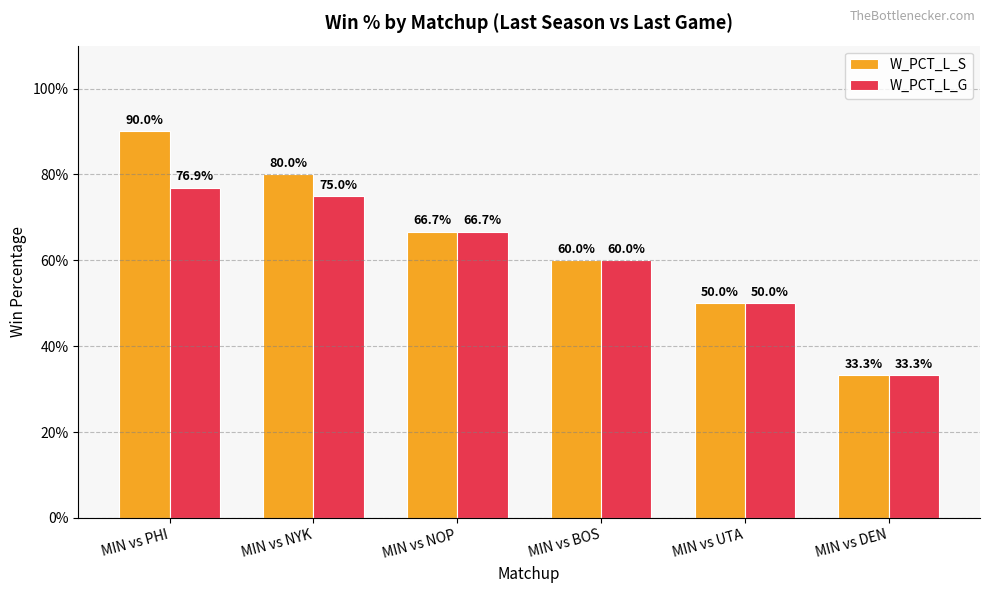

Reading right to left, extract all data points from this chart.

W_PCT_L_S: 0.3	0.5	0.6	0.7	0.8	0.9
W_PCT_L_G: 0.3	0.5	0.6	0.7	0.8	0.8